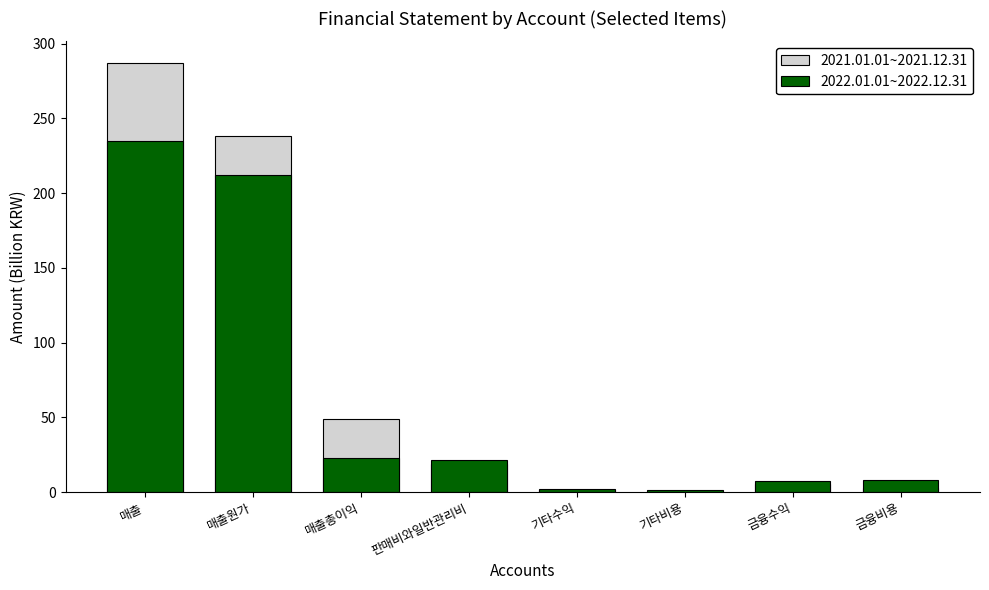

What position from the right is 금융비용?

1